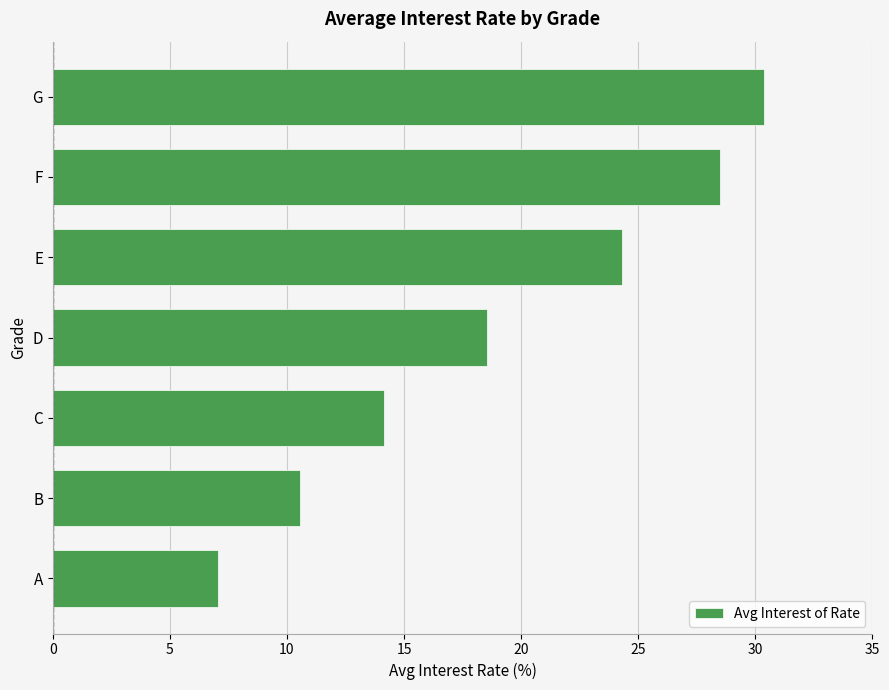

Does the chart contain any negative values?

No